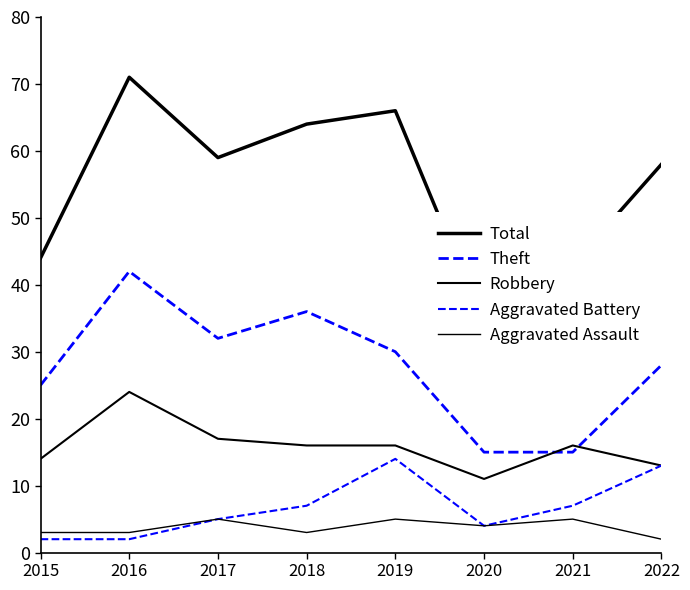

Count the number of categories in the chart.

8